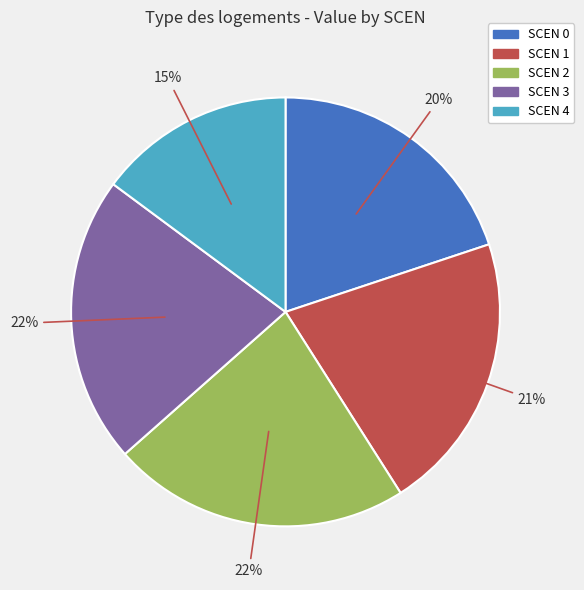

What is the smallest slice in the pie chart?

SCEN 4